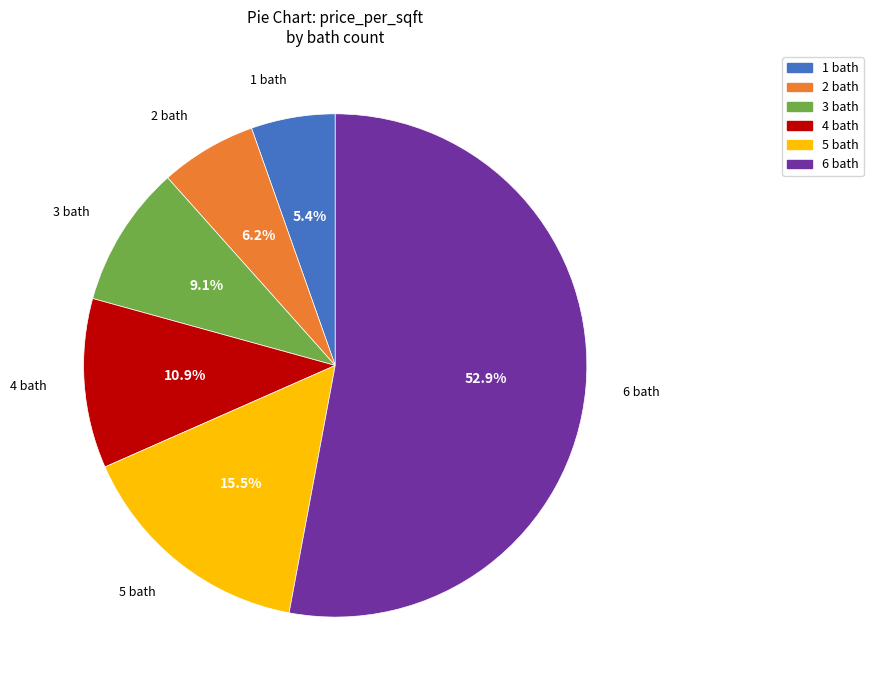

The 4 bath slice represents 1% of the pie. True or false?

False